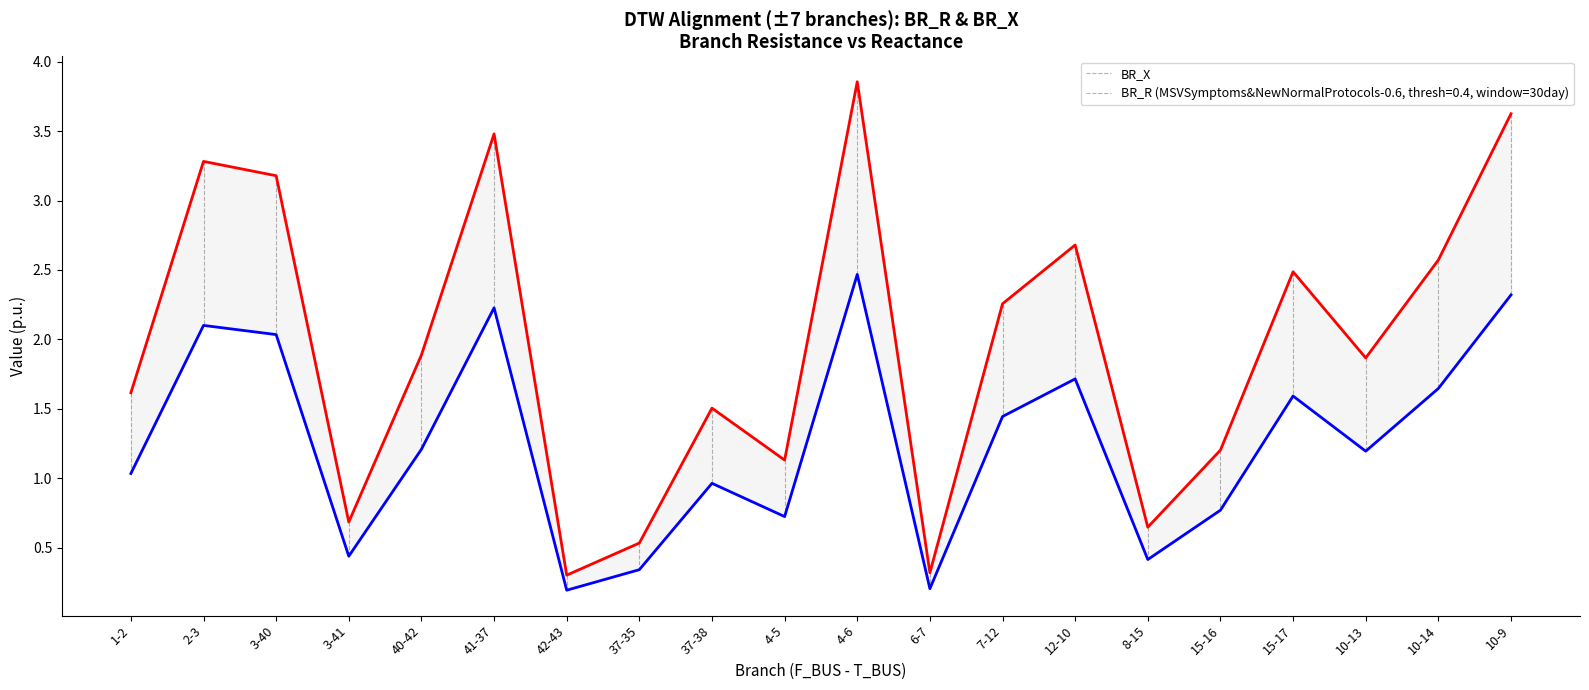

At which category does the chart reach its peak across all series?

4-6